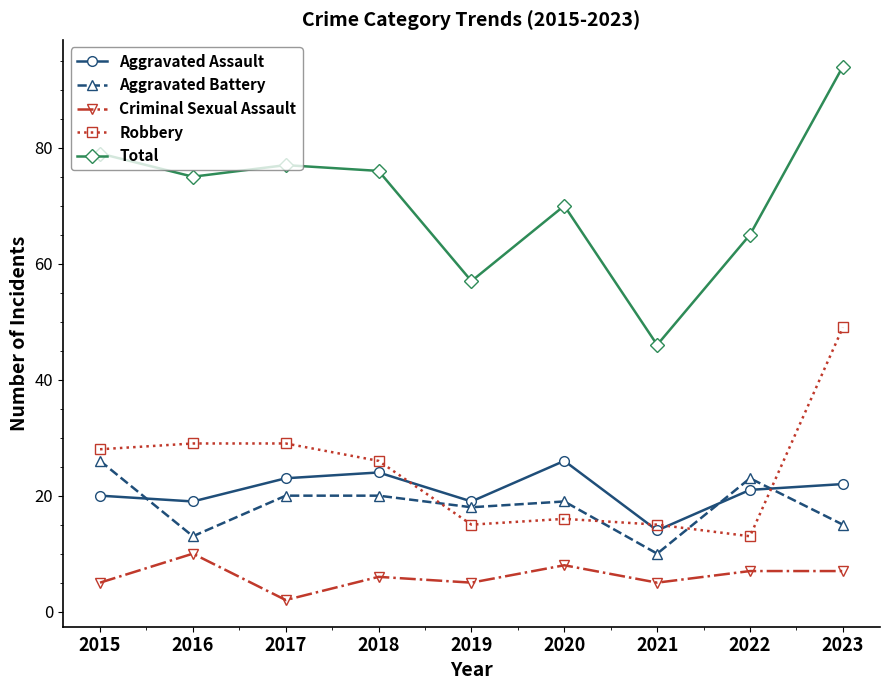

At which category is the sum across all series the highest?

2023